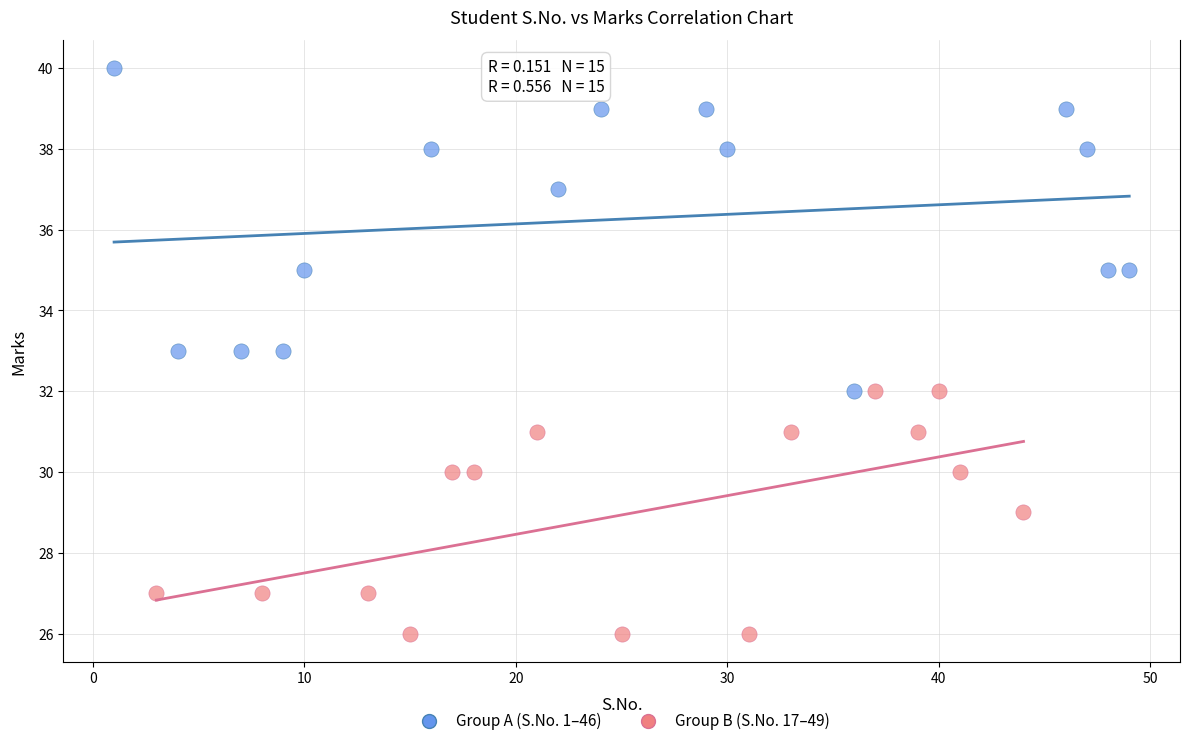

Which series has the widest spread of Y values?

Group A (S.No. 1–46)